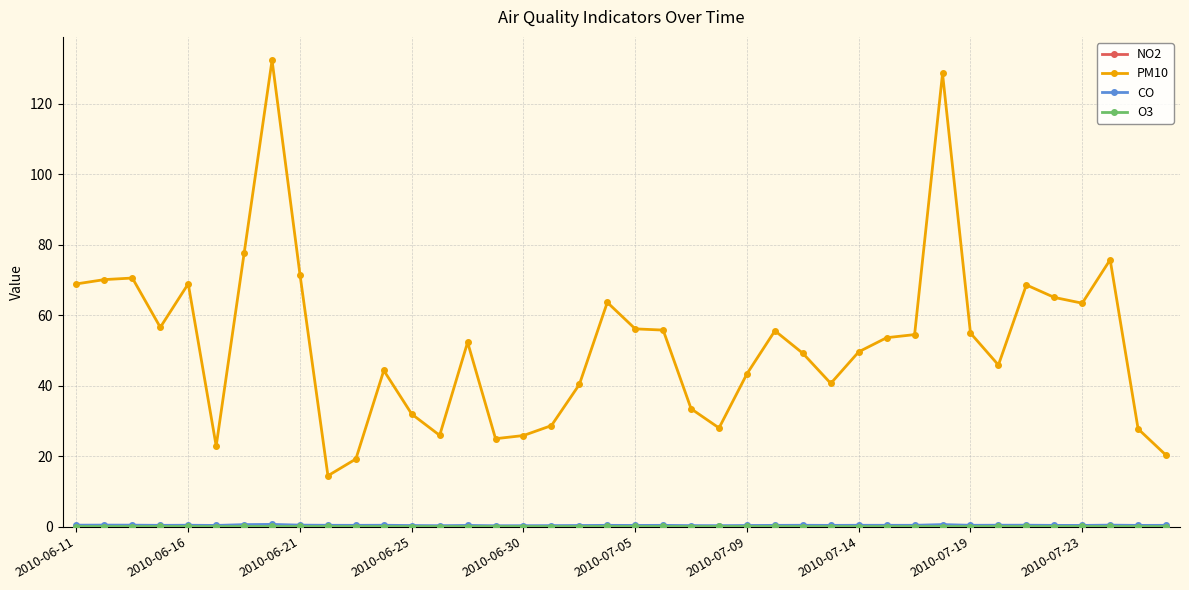

How many lines are shown in the chart?

4